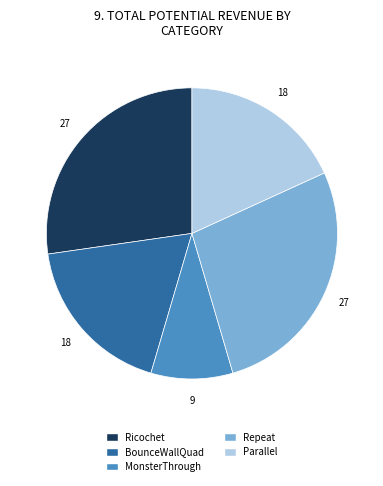

How many segments does this pie chart have?

5